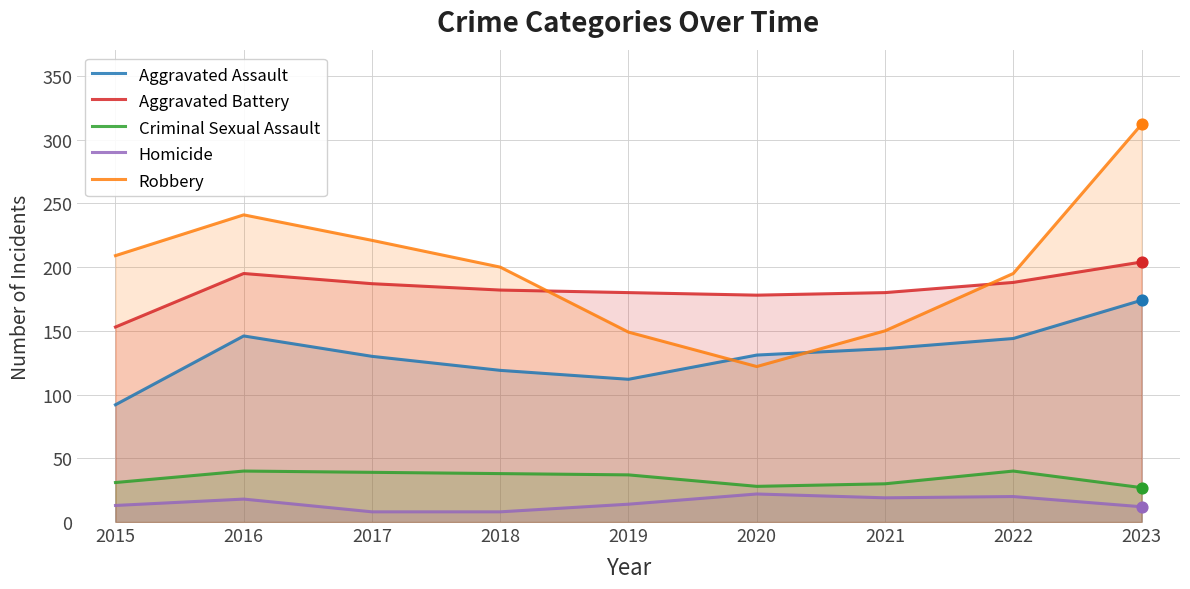

Which series has the widest spread of Y values?

Robbery